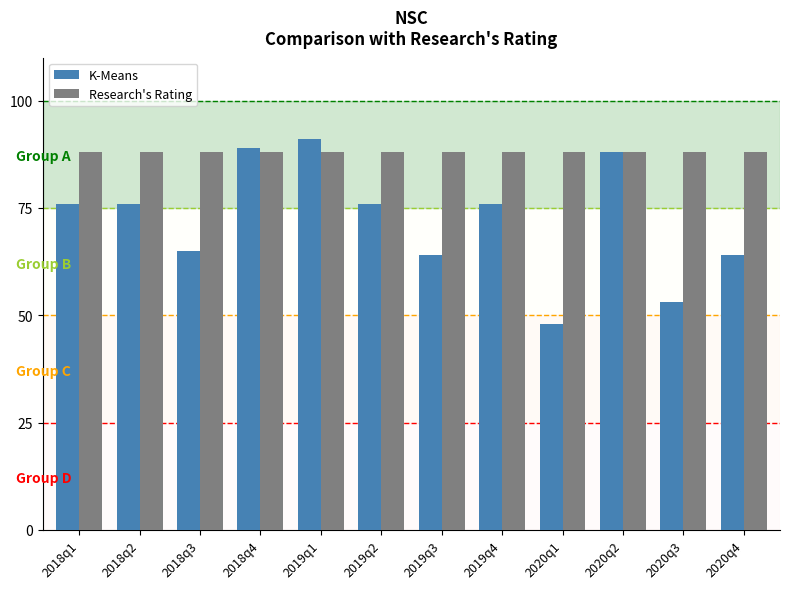

What is the sum of all K-Means values?

866